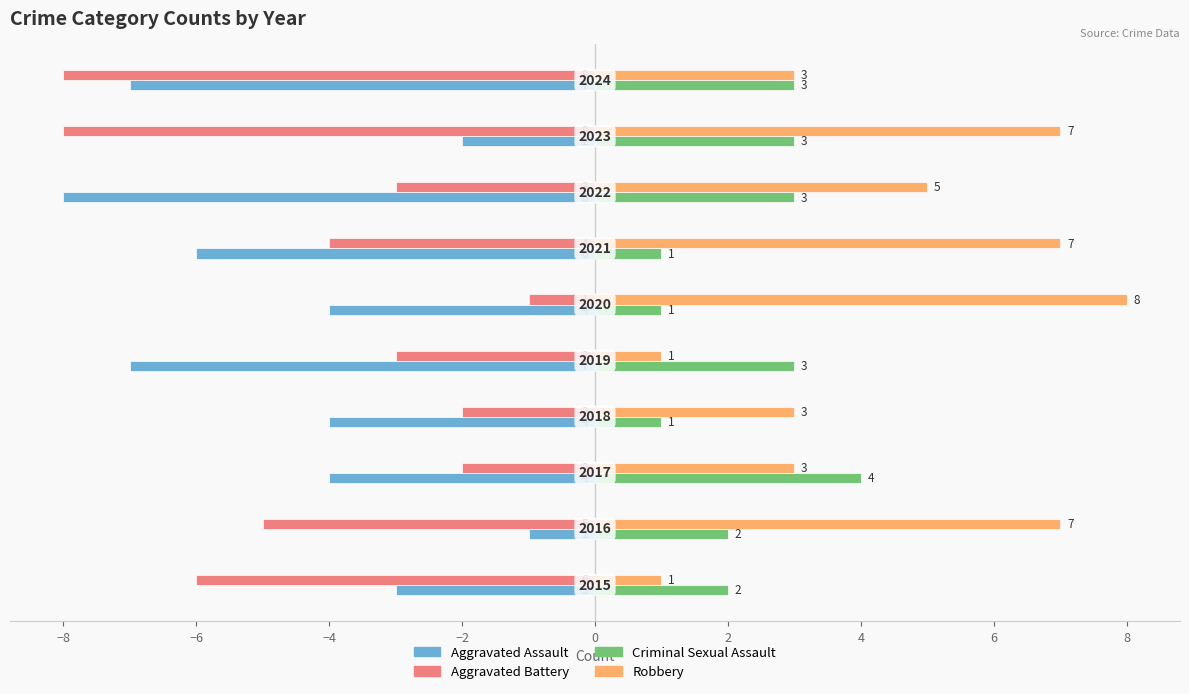

What is the difference between the second highest and second lowest values in the Robbery series?

6